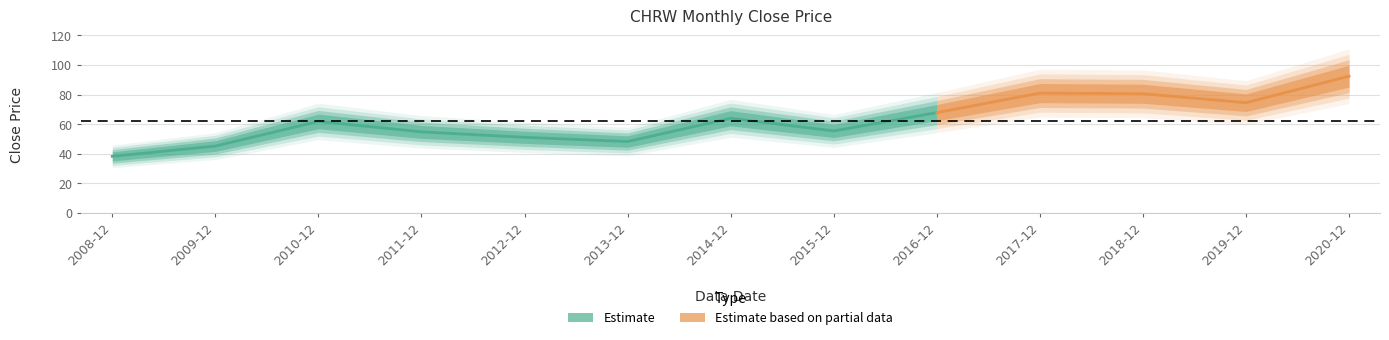

Approximately how many times larger is the value at 2009-12 compared to 2016-12?

0.7